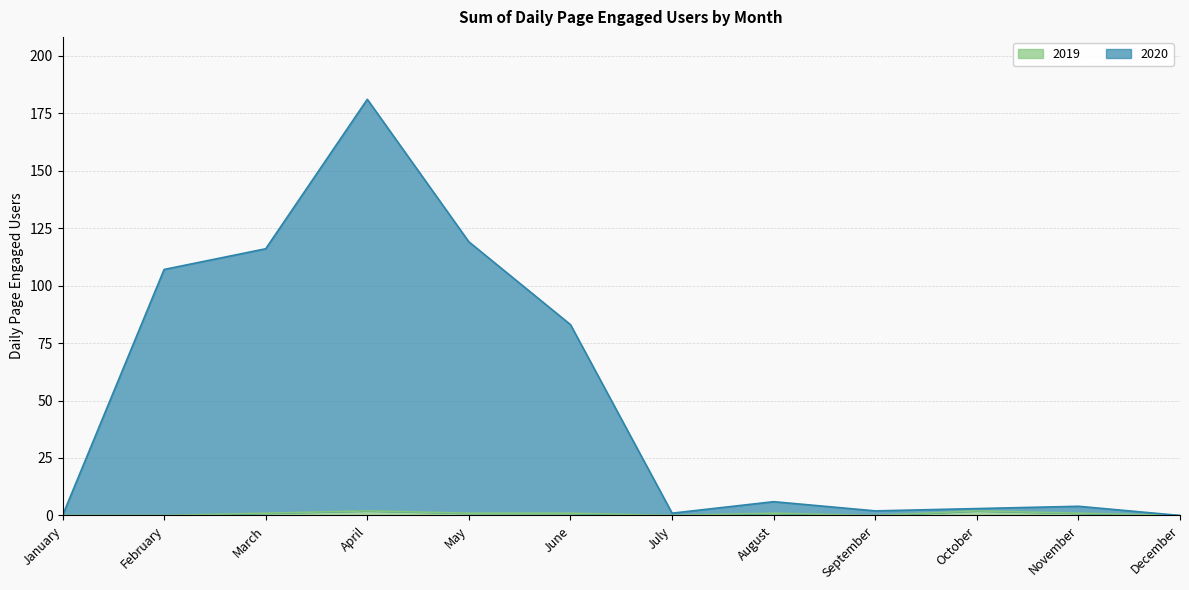

Which series has the largest range (max minus min)?

2020